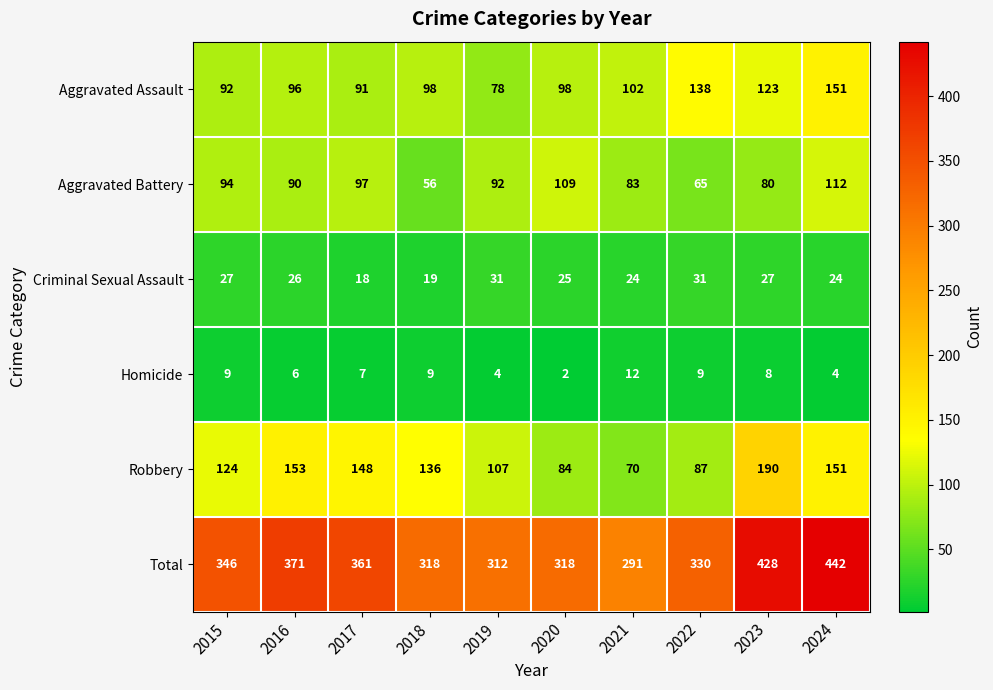

Count the number of categories in the chart.

10